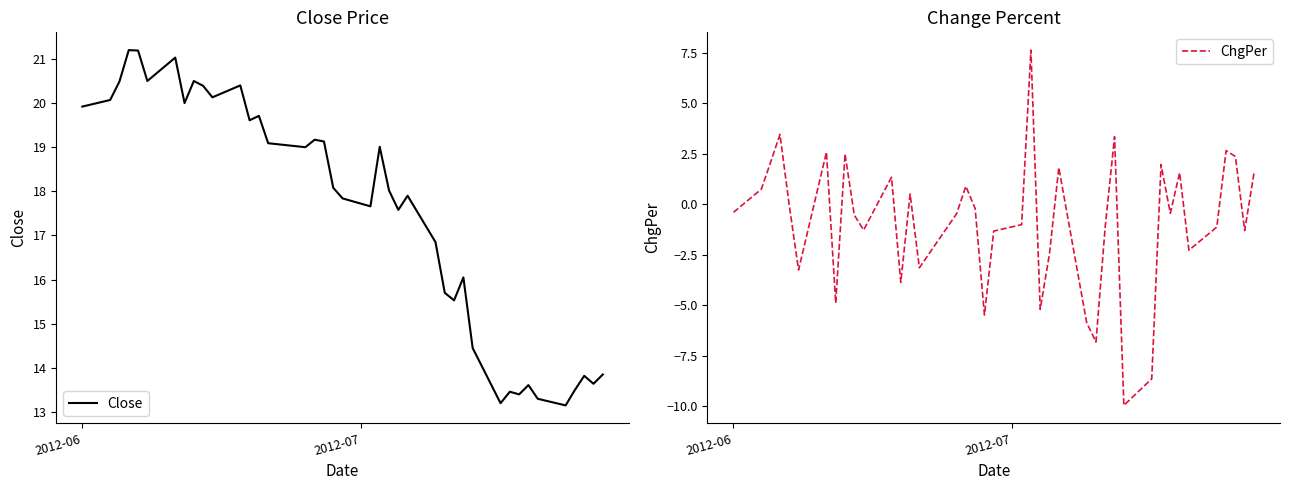

True or false: Close and ChgPer cross at least once.

False